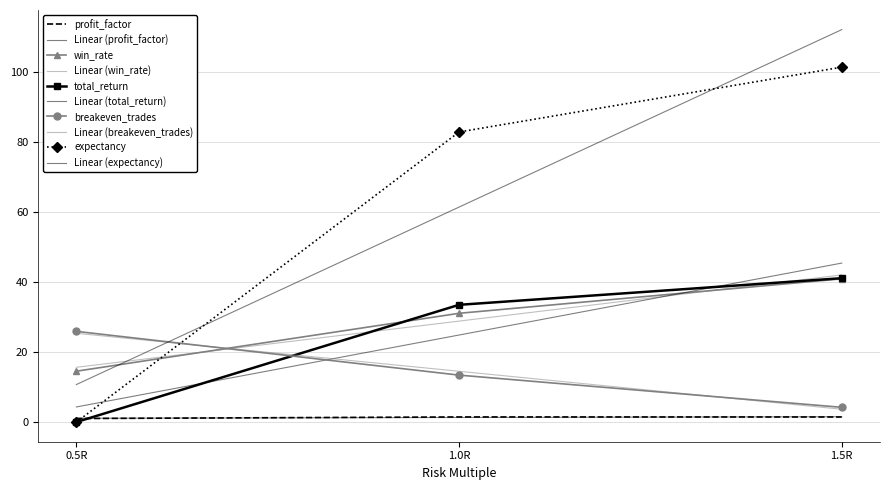

What is the lowest value of the win_rate series?

14.5